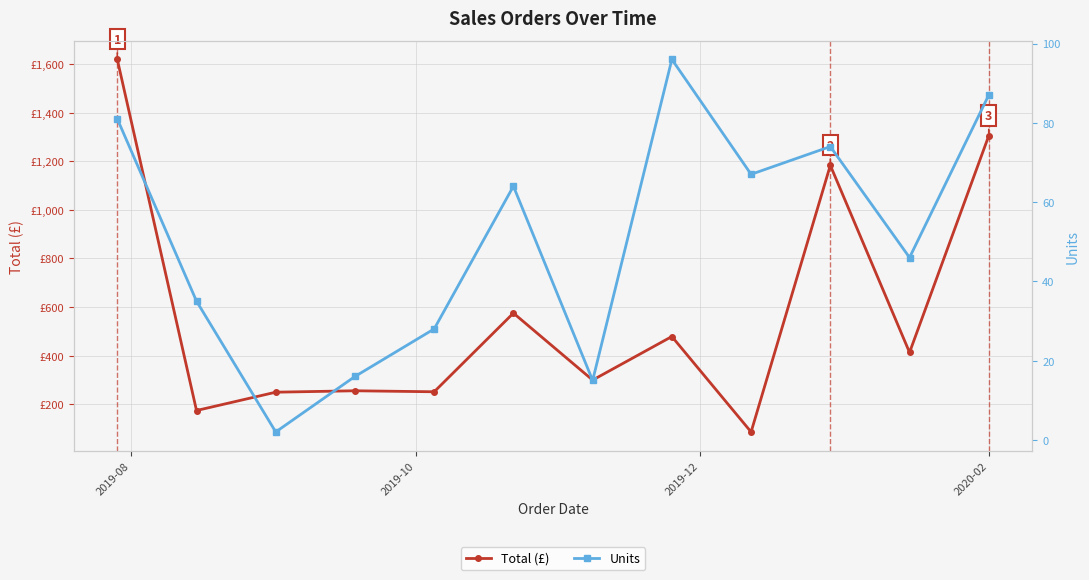

How many series are shown in this chart?

2